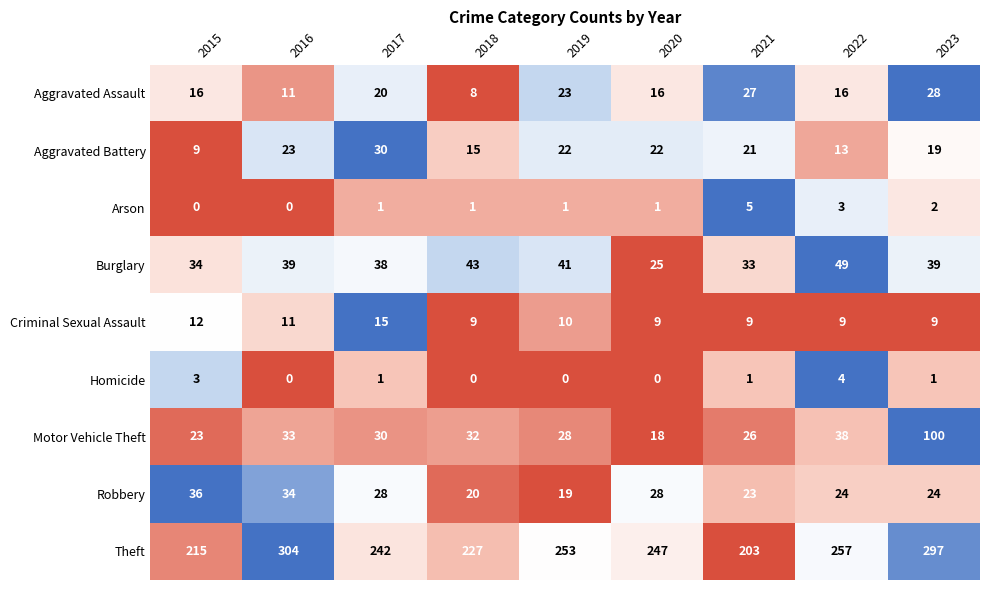

What is the difference between the highest and lowest values at 2022?

254